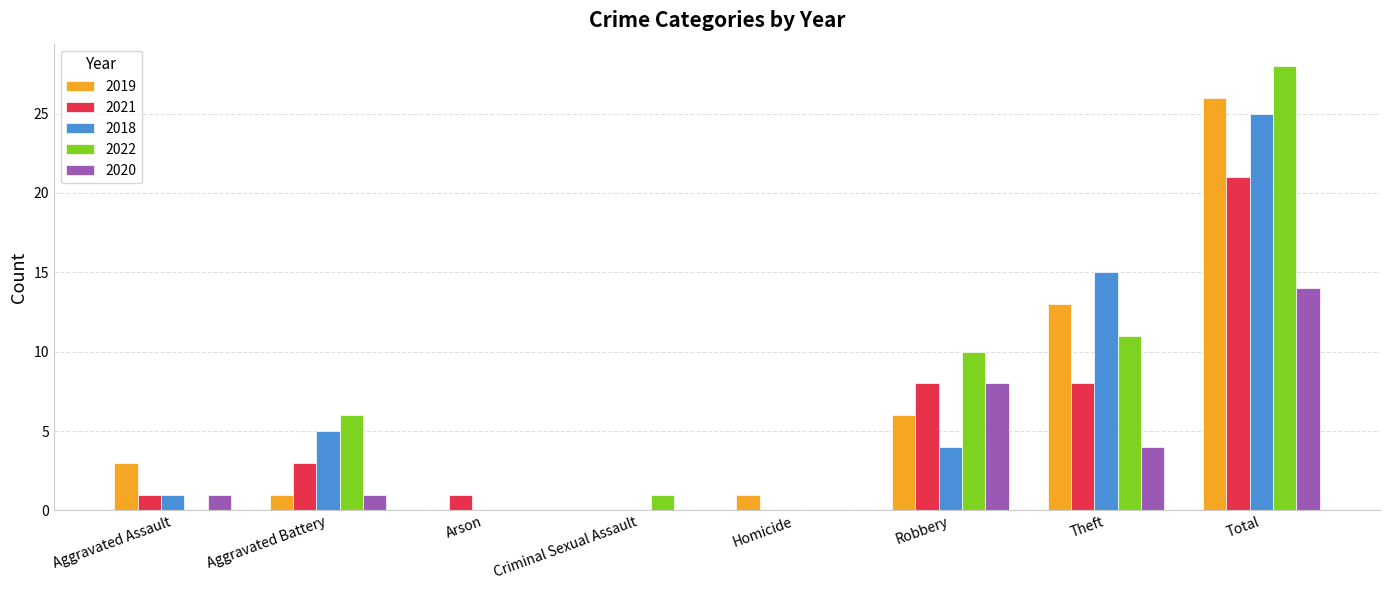

Does the chart contain stacked bars?

No